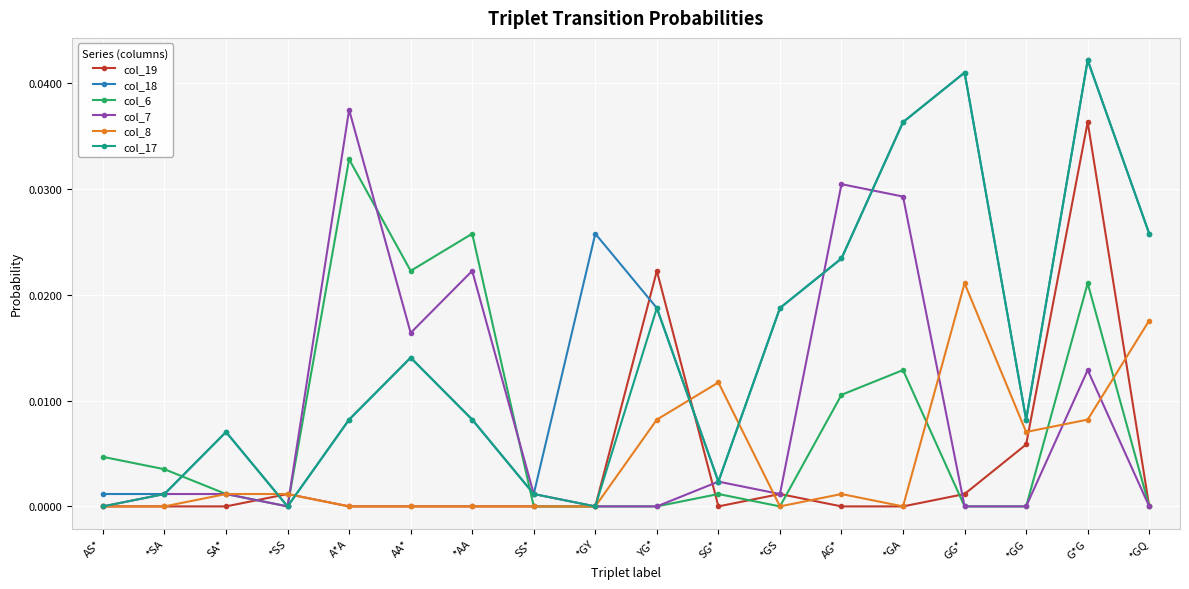

At which label does col_19 reach its peak?

G*G